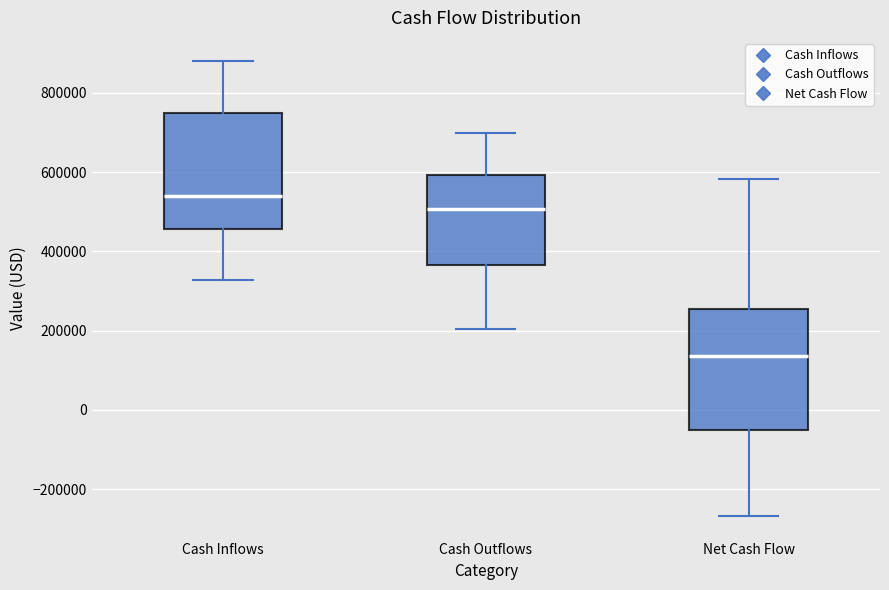

Reading left to right, transcribe this box plot: for each box, give where its median line is, the range the box spans, and where its two whiskers end, as read against the y-axis. The values are not printed on the chart, so give them approximately, as read against the axis.

Cash Inflows: median 540000, box 460000 to 740000, whiskers 320000 to 880000
Cash Outflows: median 500000, box 360000 to 600000, whiskers 200000 to 700000
Net Cash Flow: median 140000, box -60000 to 260000, whiskers -260000 to 580000